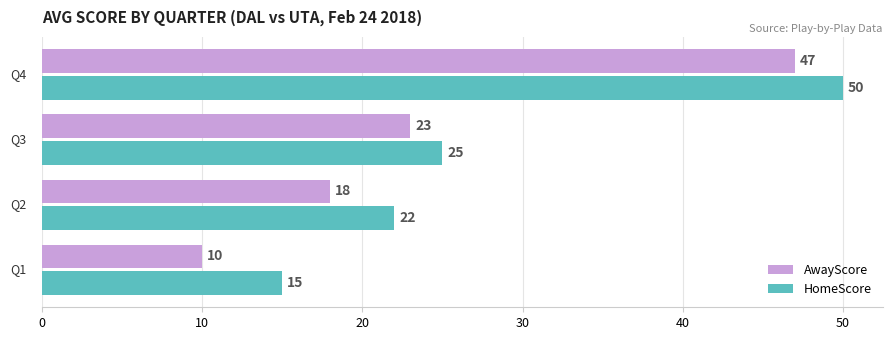

List the series in order of their peak value, highest first.

HomeScore, AwayScore